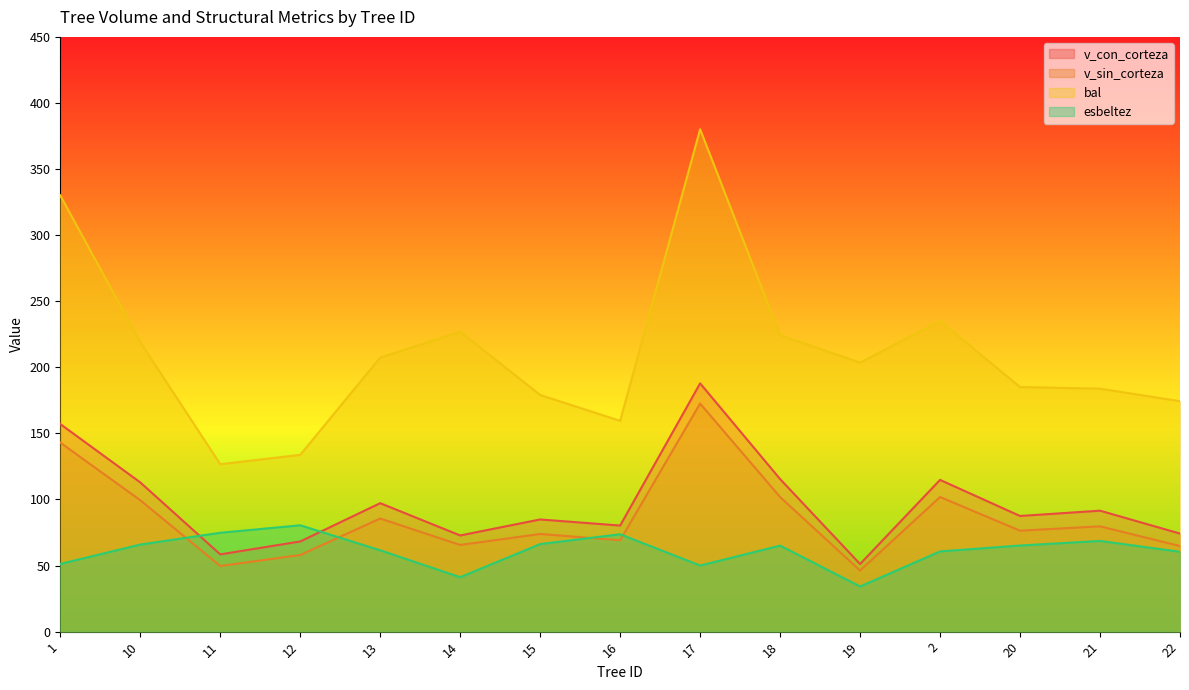

What is the difference between the highest and lowest values at 14?

185.8